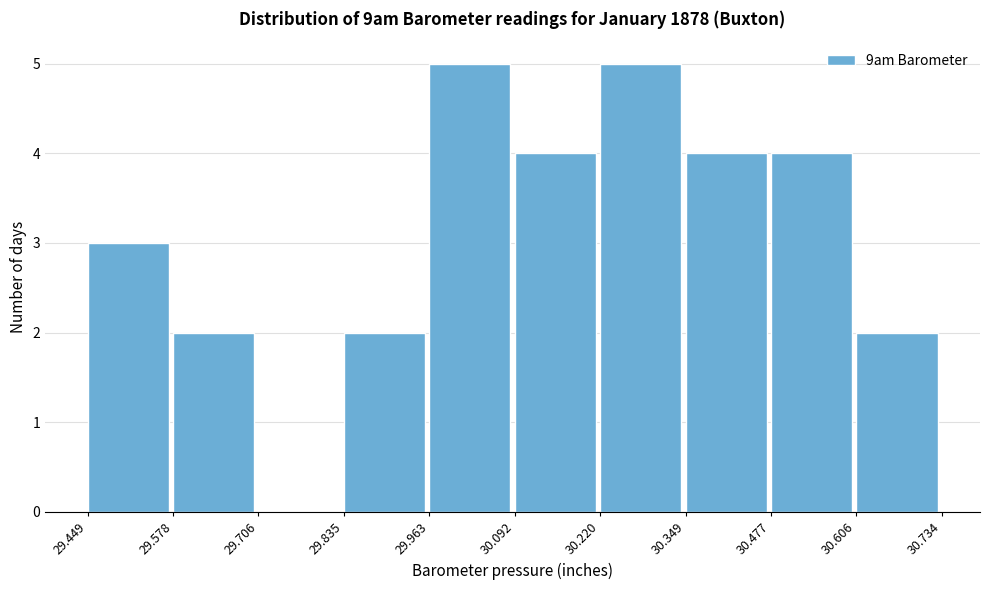

Reading left to right, list every bar in this chart as the range it spans on the x-axis followed by its height. The values are not printed on the chart, so give them approximately, as read against the axis.

29.449 to 29.578: 3
29.578 to 29.706: 2
29.706 to 29.835: 0
29.835 to 29.963: 2
29.963 to 30.092: 5
30.092 to 30.220: 4
30.220 to 30.349: 5
30.349 to 30.477: 4
30.477 to 30.606: 4
30.606 to 30.734: 2